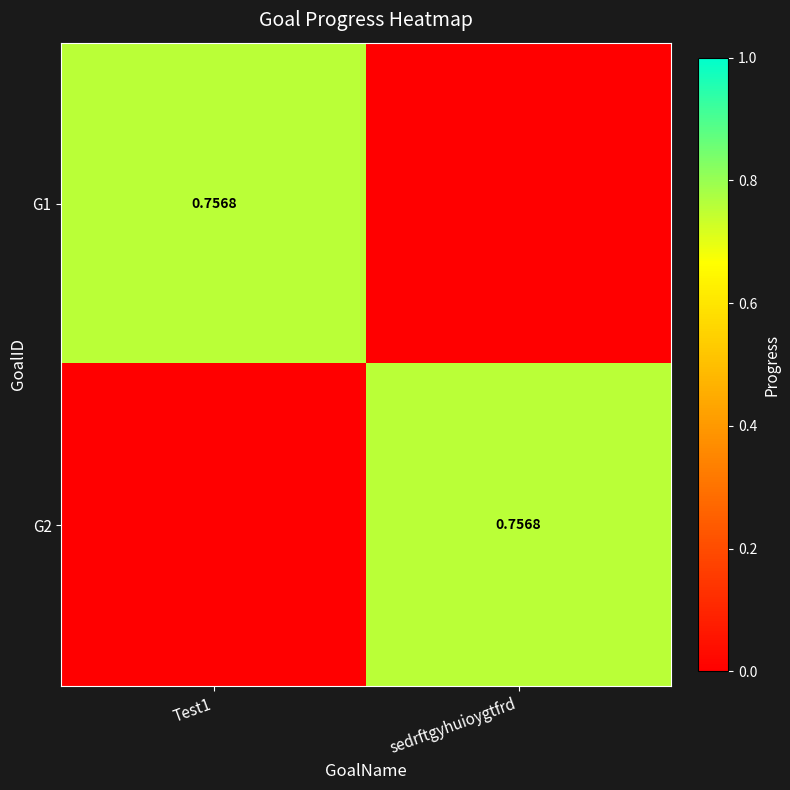

Rank the series by their maximum value, from lowest to highest.

G1, G2